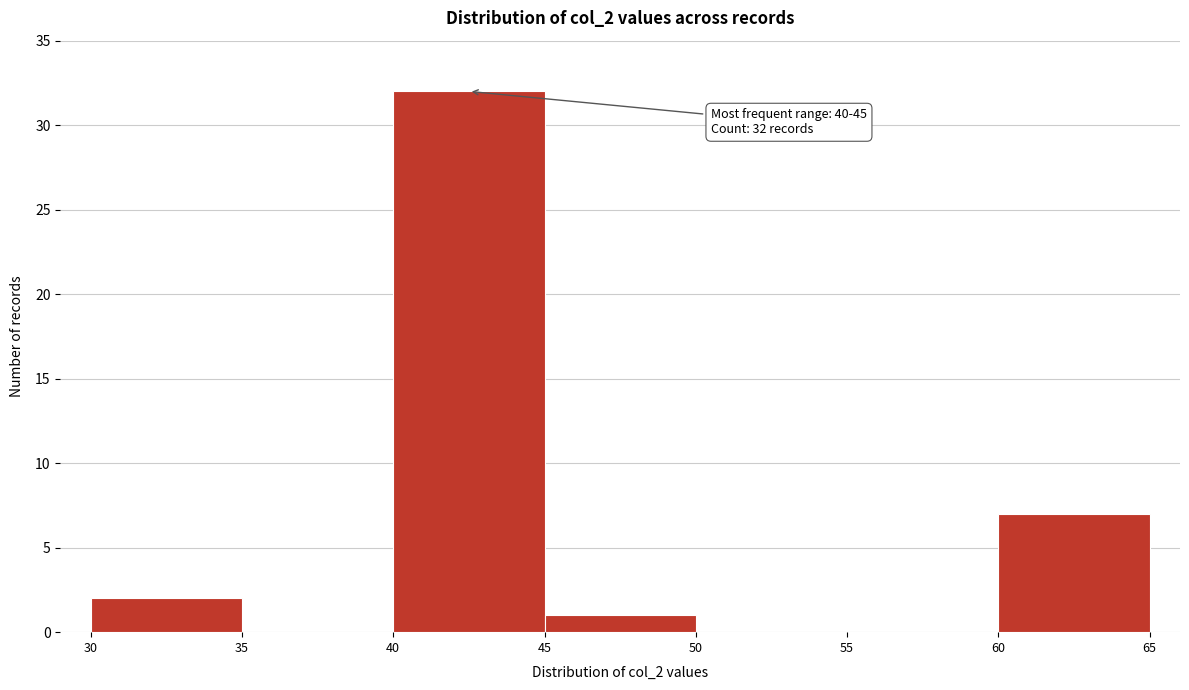

Which range on the x-axis has the tallest bar?

40 to 45